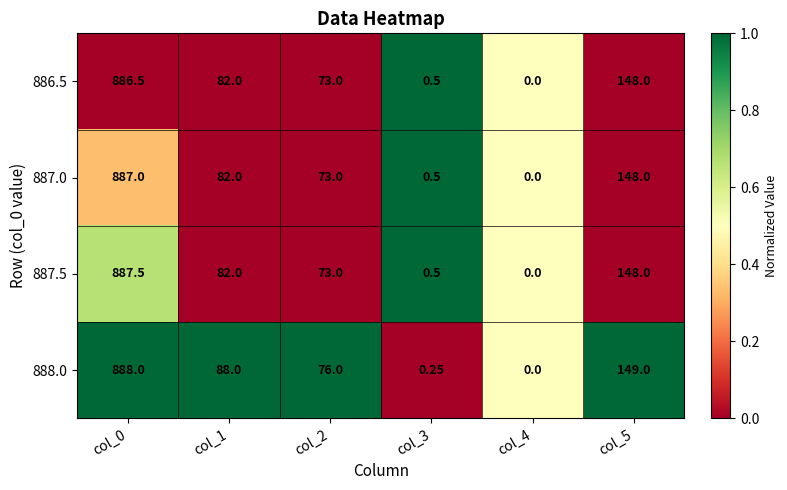

Is the value of 888.0 at col_3 greater than the value of 886.5 at col_2?

No